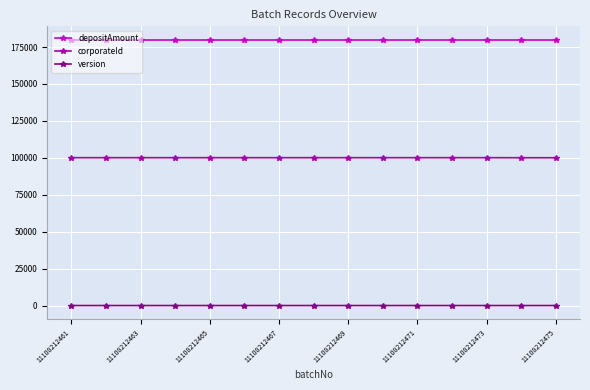

Which series has the widest spread of values?

corporateId